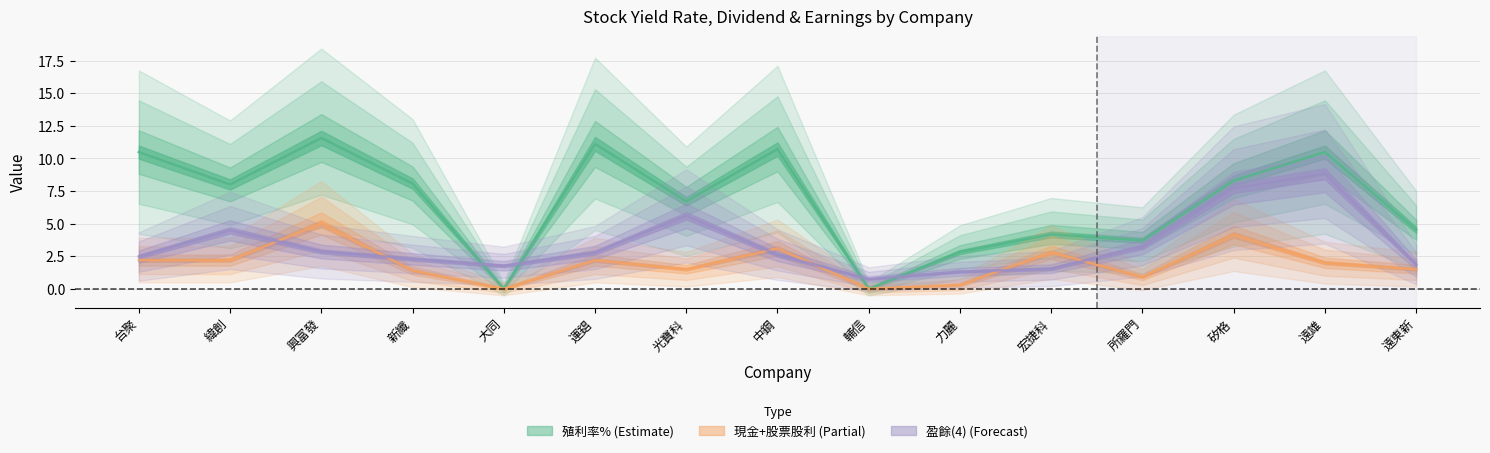

What is the average value of the 現金+股票股利 series?

1.9